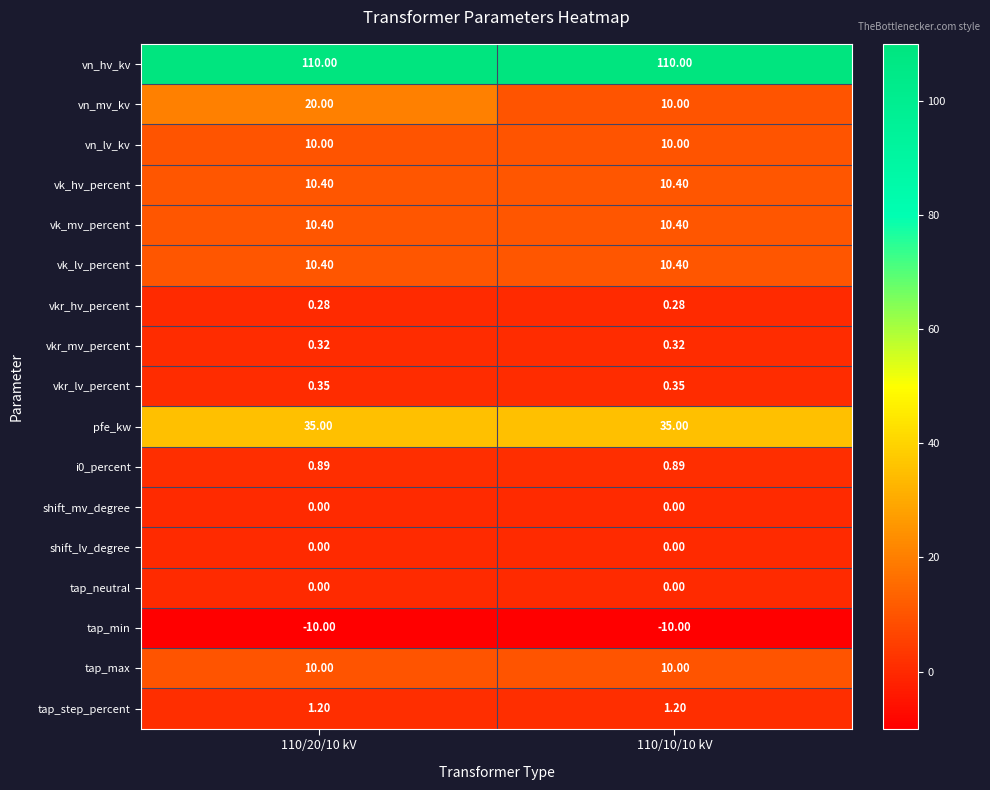

Is the value of vkr_hv_percent at 110/10/10 kV greater than the value of vn_hv_kv at 110/20/10 kV?

No